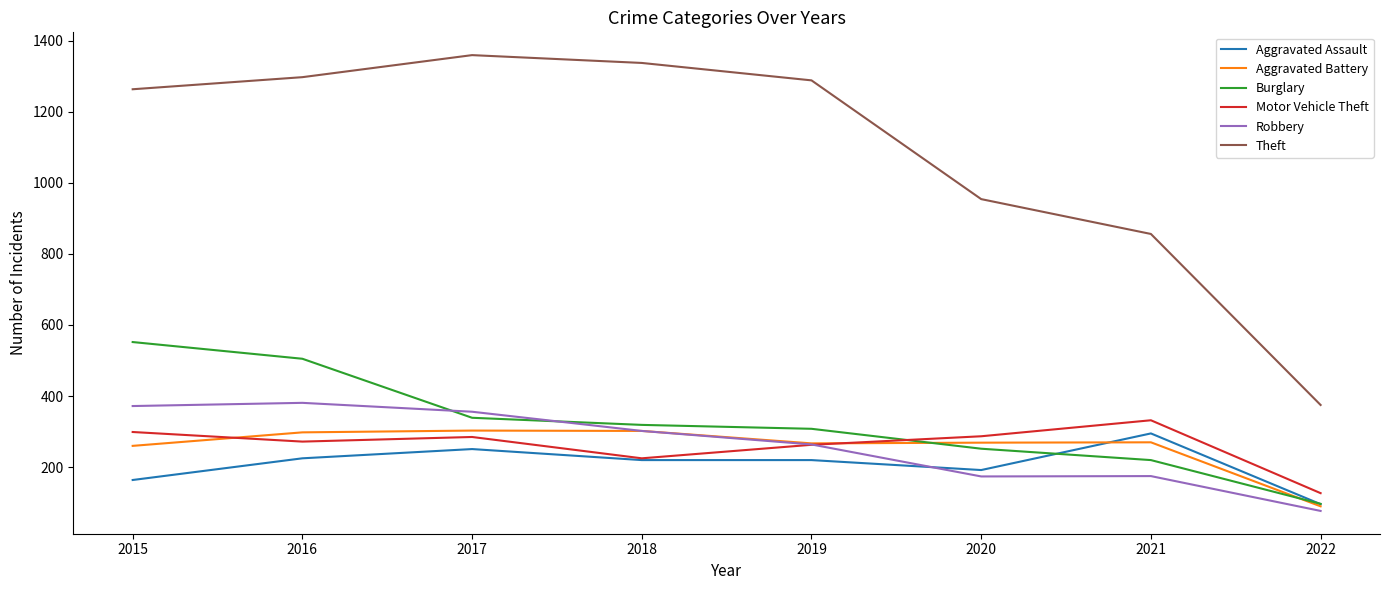

How many lines are shown in the chart?

6